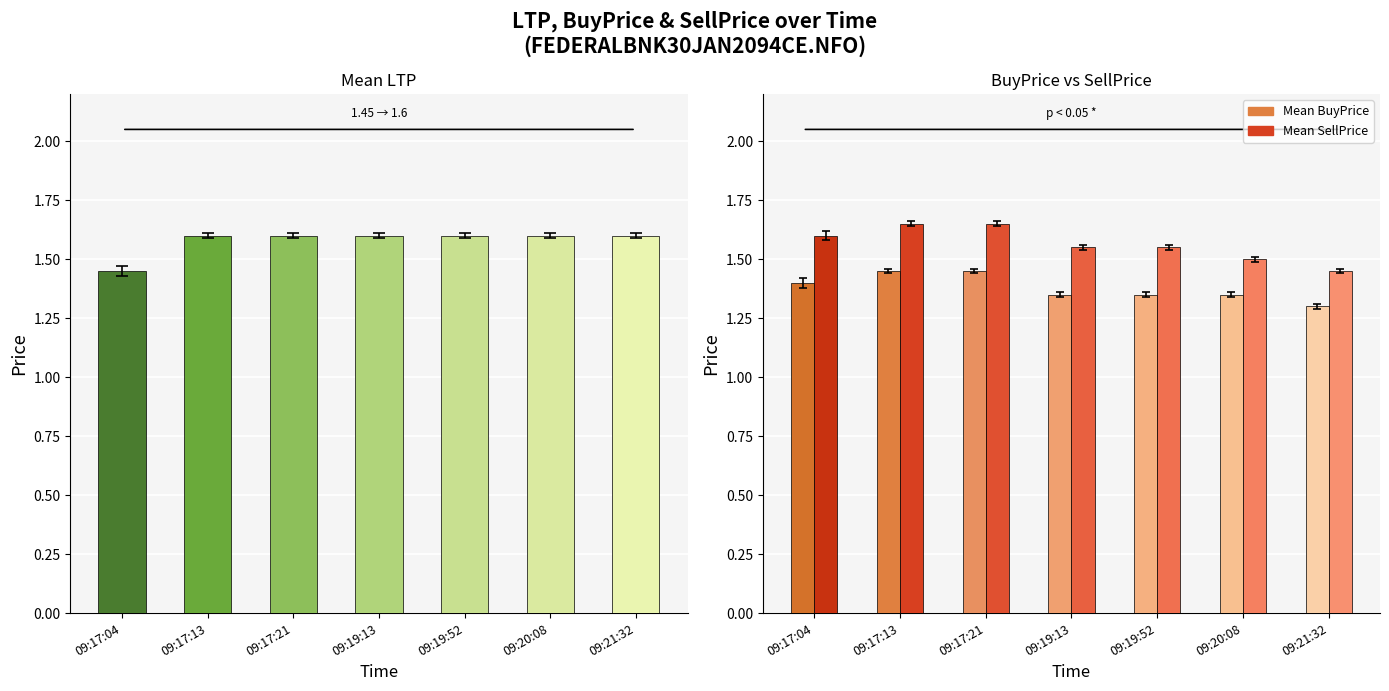

Rank the categories by Mean SellPrice value from lowest to highest.

09:21:32, 09:20:08, 09:19:13, 09:19:52, 09:17:04, 09:17:13, 09:17:21